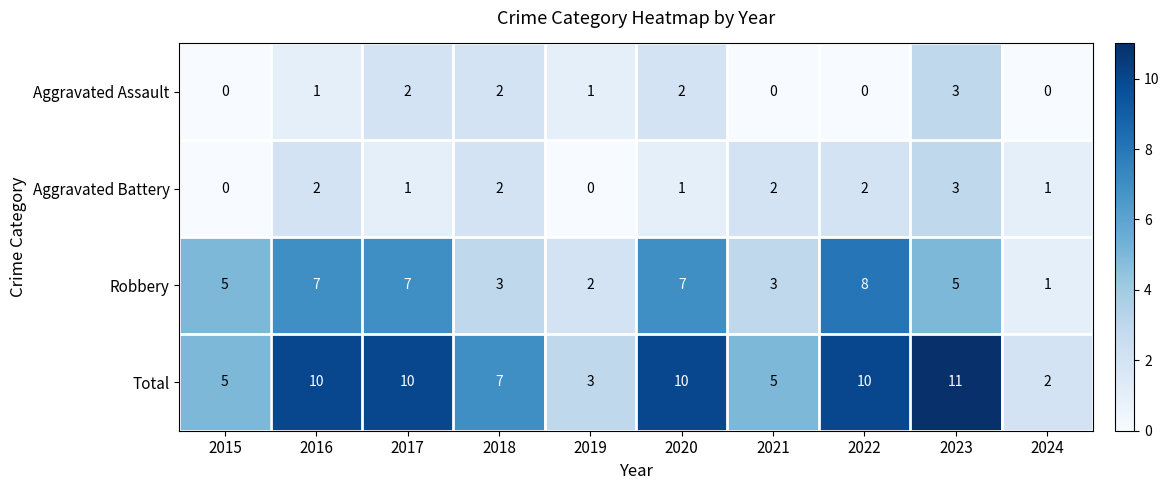

How many categories are shown in the chart?

10